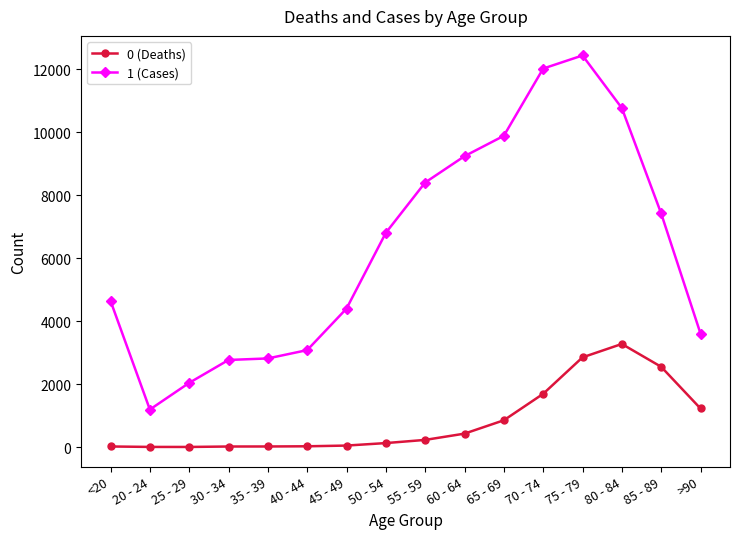

The value of 0 (Deaths) at 30 - 34 is 17. True or false?

True